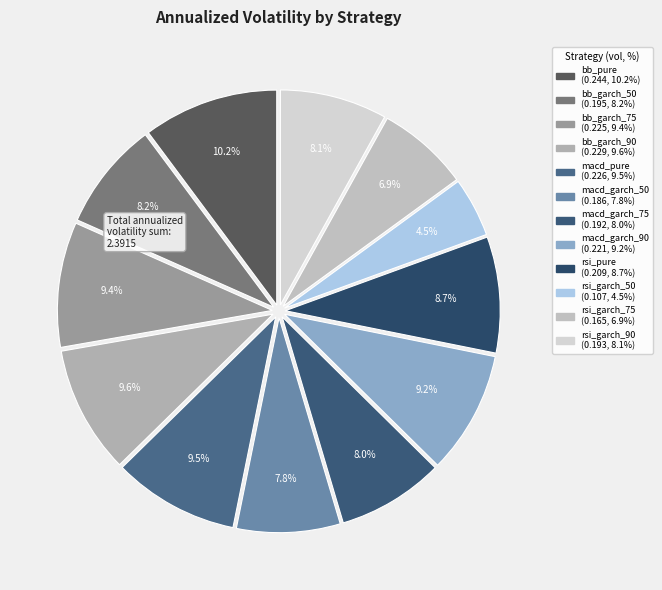

To the nearest percent, what portion does rsi_garch_90 represent?

8%